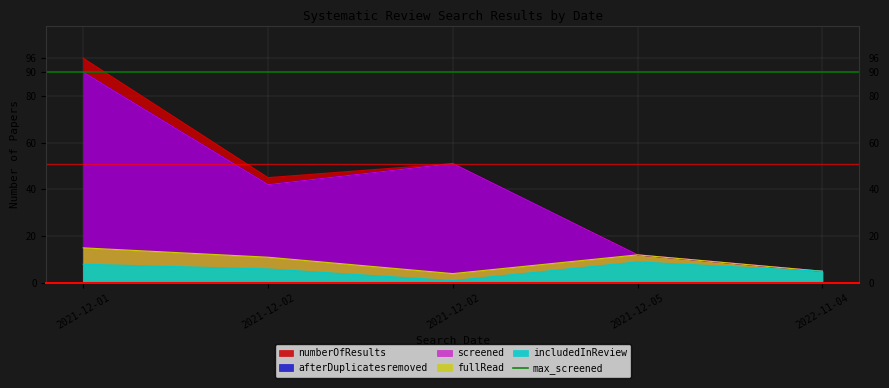

In numberOfResults, how many points are higher than both neighbors (excluding endpoints)?

1